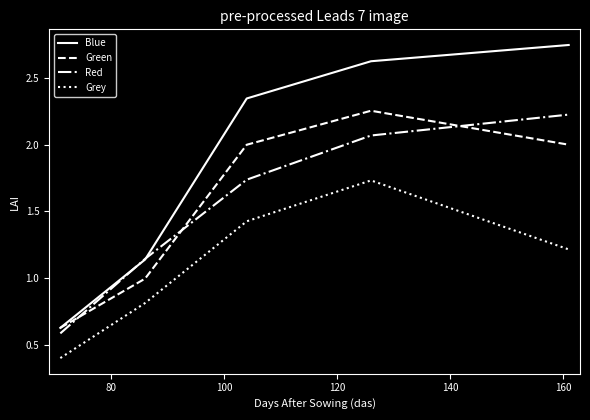

Which series has the largest total across all categories?

Blue